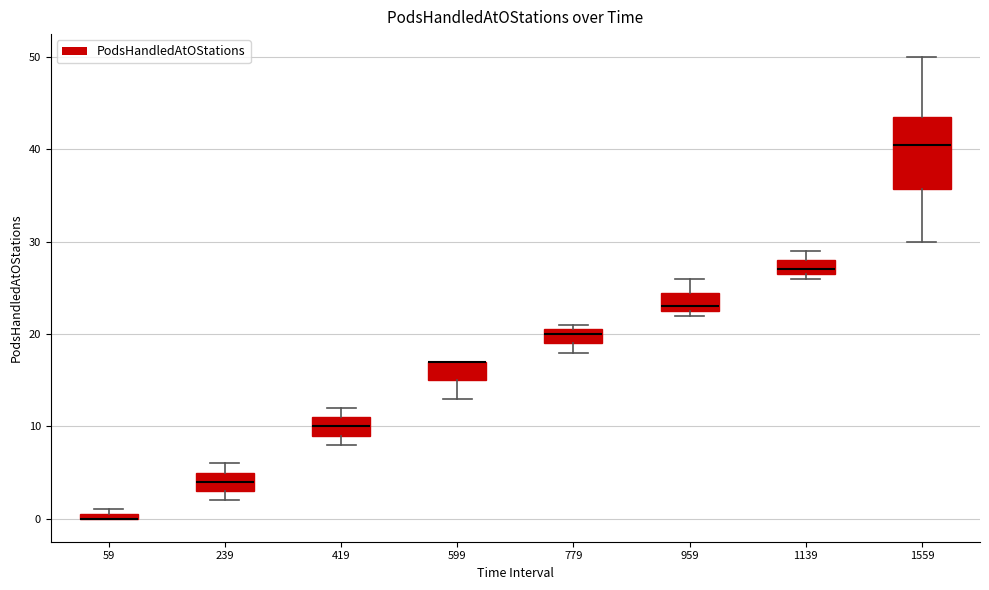

Where is the upper edge of the box at x = 419 on the y-axis? The values are not printed on the chart, so give them approximately, as read against the axis.

11